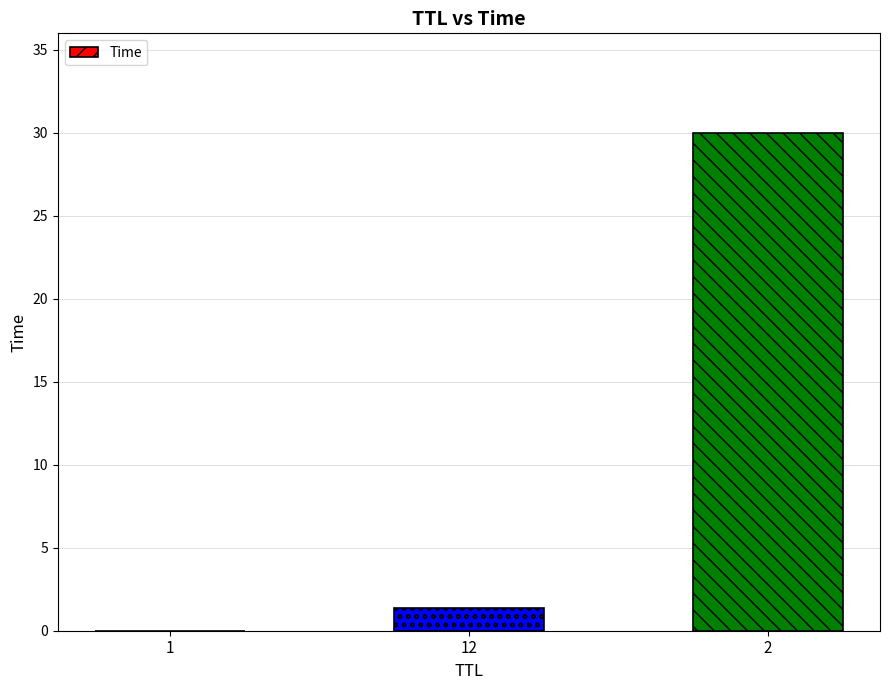

The value at 12 is 1.4. True or false?

True